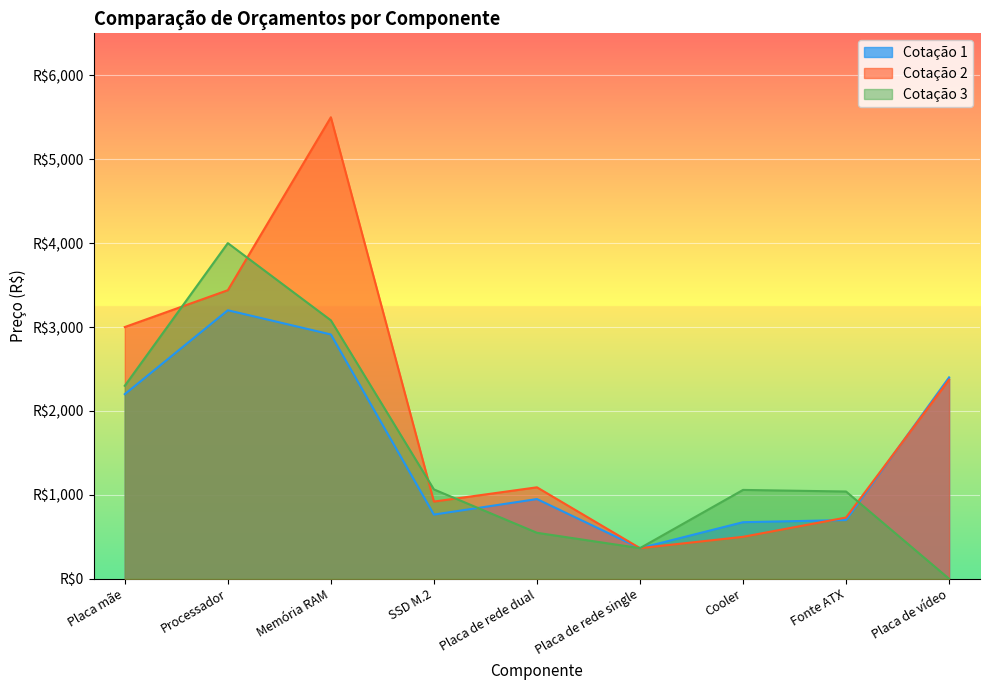

Reading left to right, list all the values displayed in this chart.

Cotação 1: Placa mãe=2200.0	Processador=3200.0	Memória RAM=2911.6	SSD M.2=764.9	Placa de rede dual=950.0	Placa de rede single=365.0	Cooler=674.2	Fonte ATX=699.9	Placa de vídeo=2400.0
Cotação 2: Placa mãe=3000.0	Processador=3439.0	Memória RAM=5500.0	SSD M.2=920.0	Placa de rede dual=1090.0	Placa de rede single=365.0	Cooler=500.0	Fonte ATX=729.9	Placa de vídeo=2373.0
Cotação 3: Placa mãe=2299.9	Processador=4000.0	Memória RAM=3080.0	SSD M.2=1065.0	Placa de rede dual=548.0	Placa de rede single=365.0	Cooler=1059.0	Fonte ATX=1039.9	Placa de vídeo=0.0